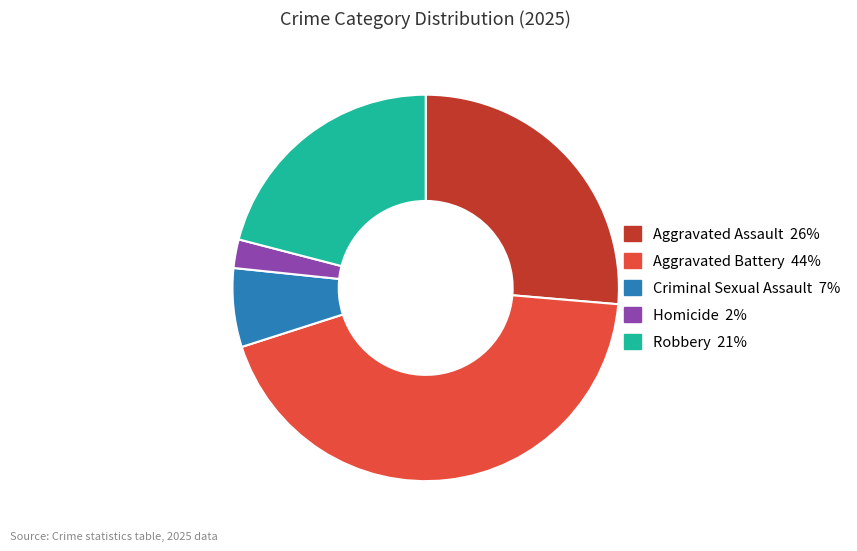

Is Aggravated Assault the majority of the pie?

No